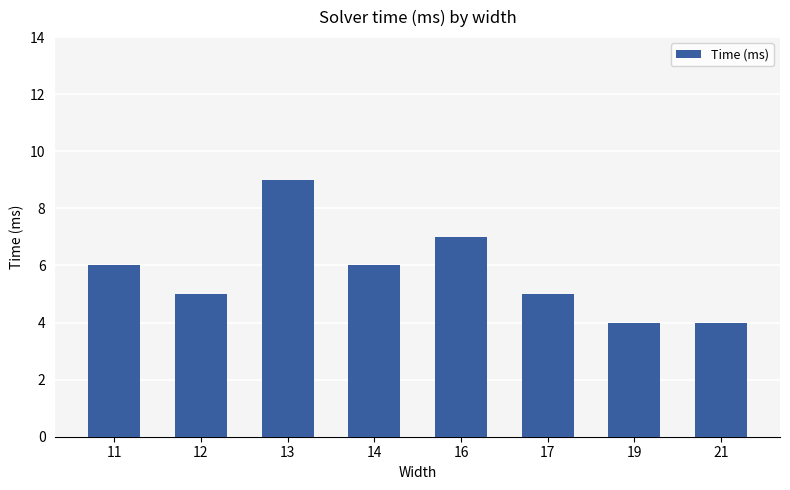

How many data points are less than 6?

4